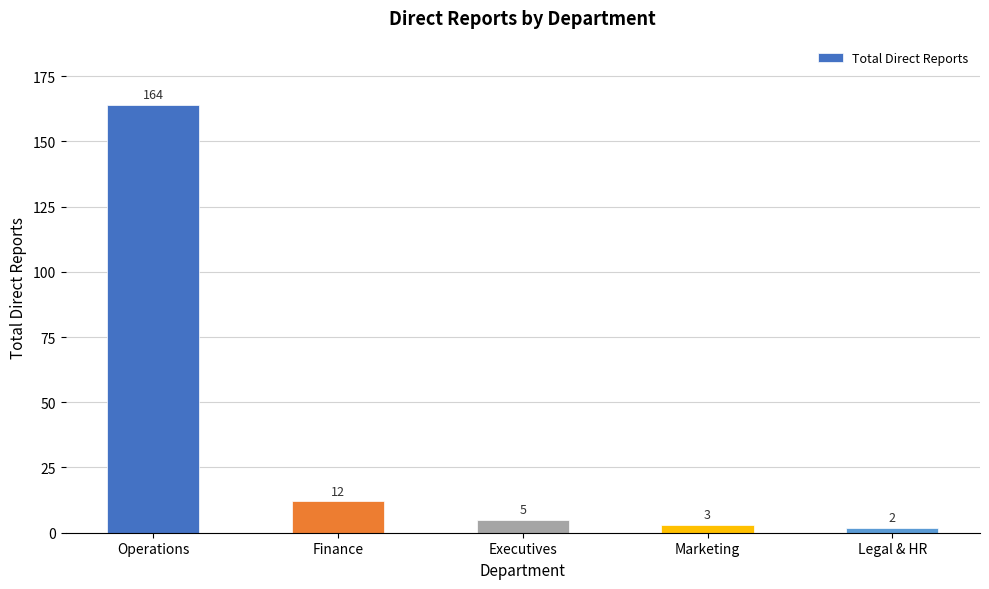

What is the label of the 3rd bar from the right?

Executives